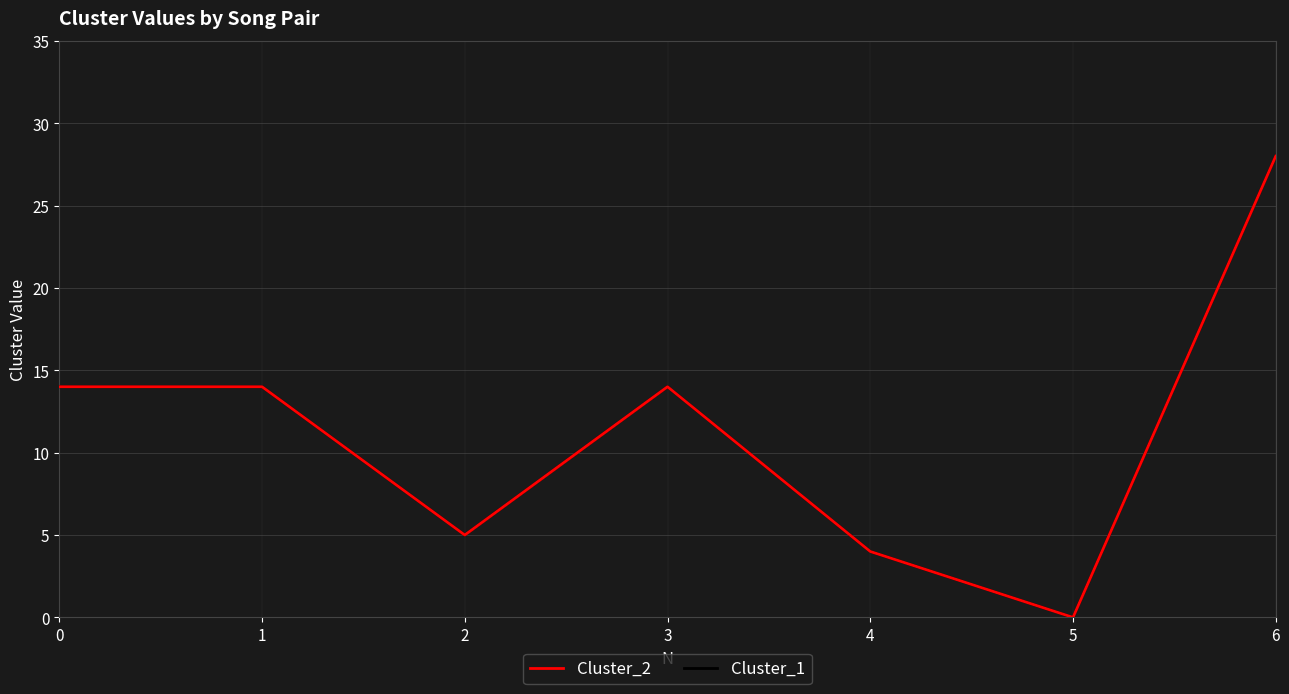

Is this an area chart (filled region under the line)?

No